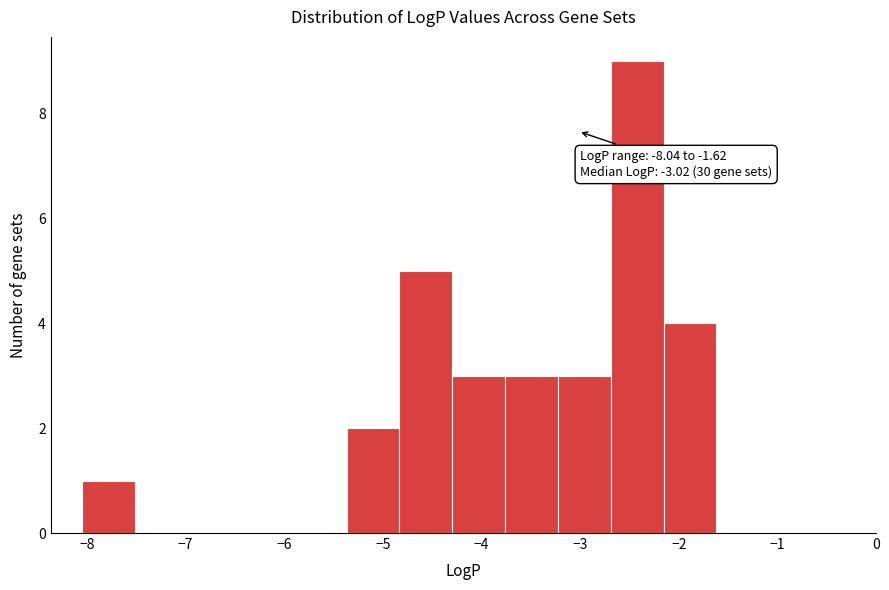

Which range on the x-axis has the tallest bar?

-2.7 to -2.2